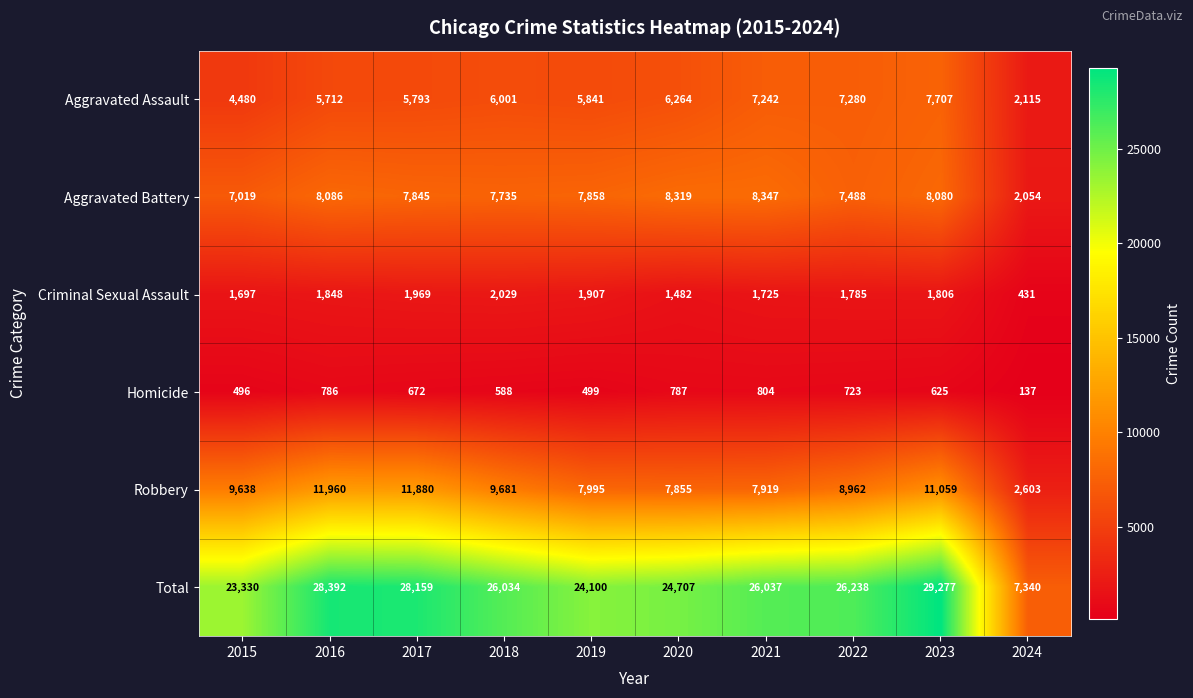

Which series has the largest range (max minus min)?

Total